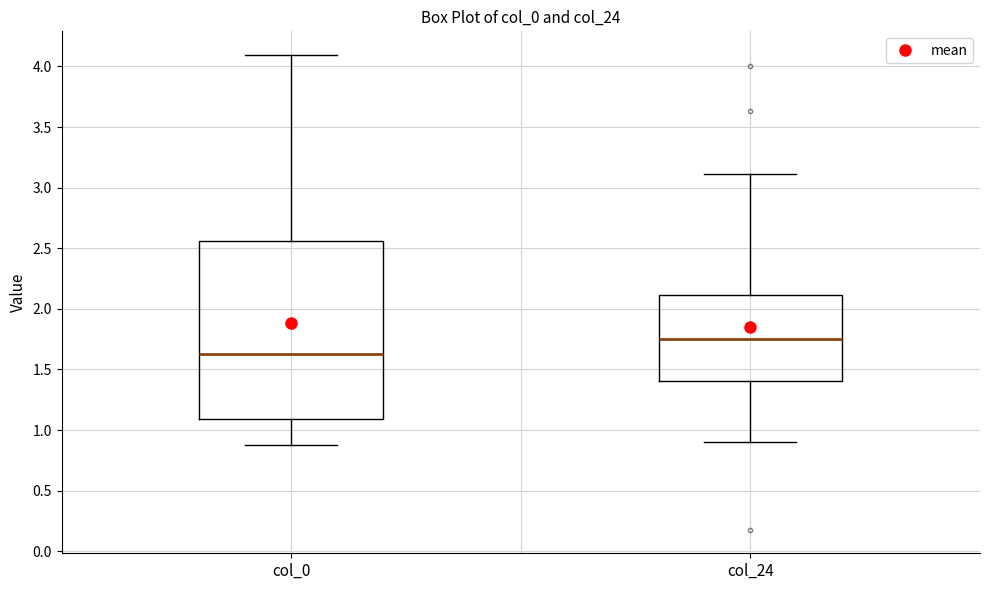

Comparing the boxes themselves (not the whiskers), which one is the tallest?

col_0